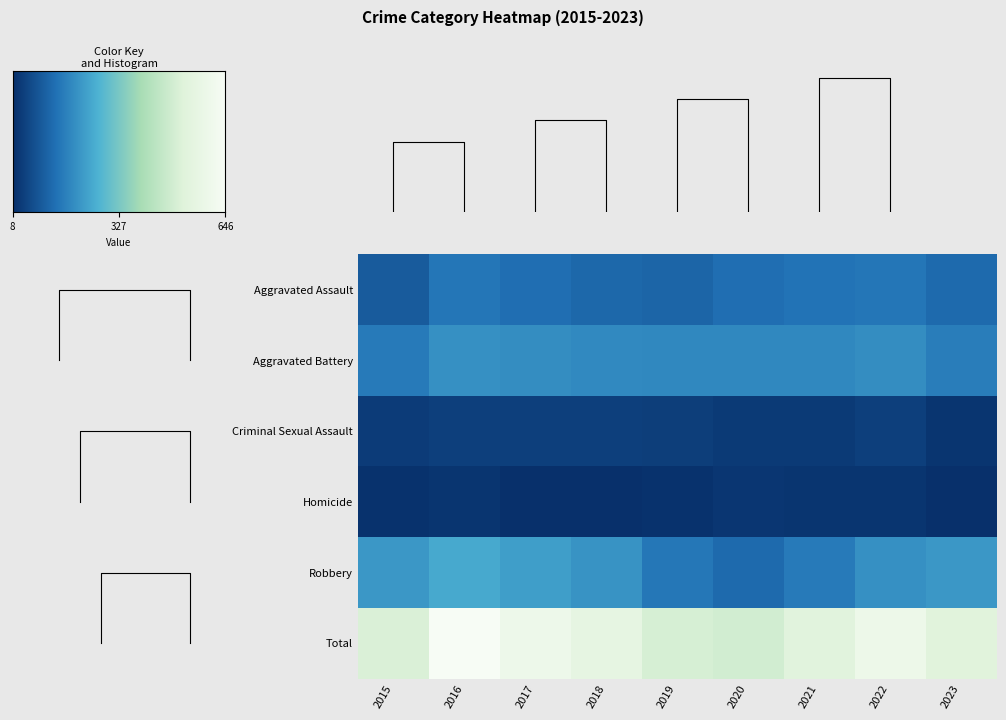

At 2019, list the series in order from largest to smallest.

Total, Aggravated Battery, Robbery, Aggravated Assault, Criminal Sexual Assault, Homicide